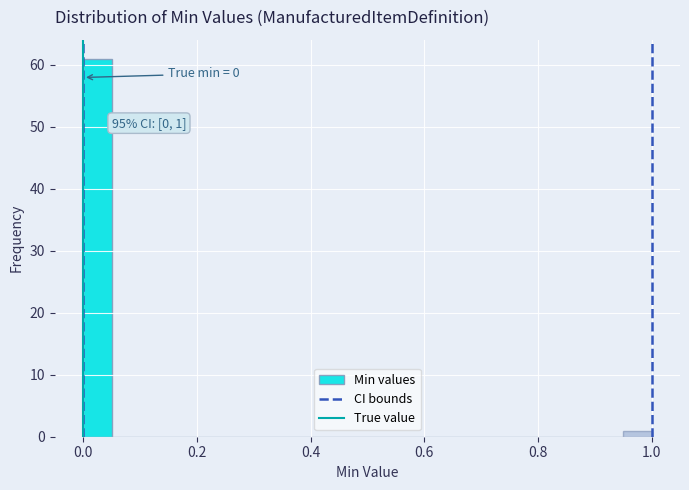

Around what value on the x-axis is the tallest bar? Give the approximate position of its centre, as read against the axis.

0.02